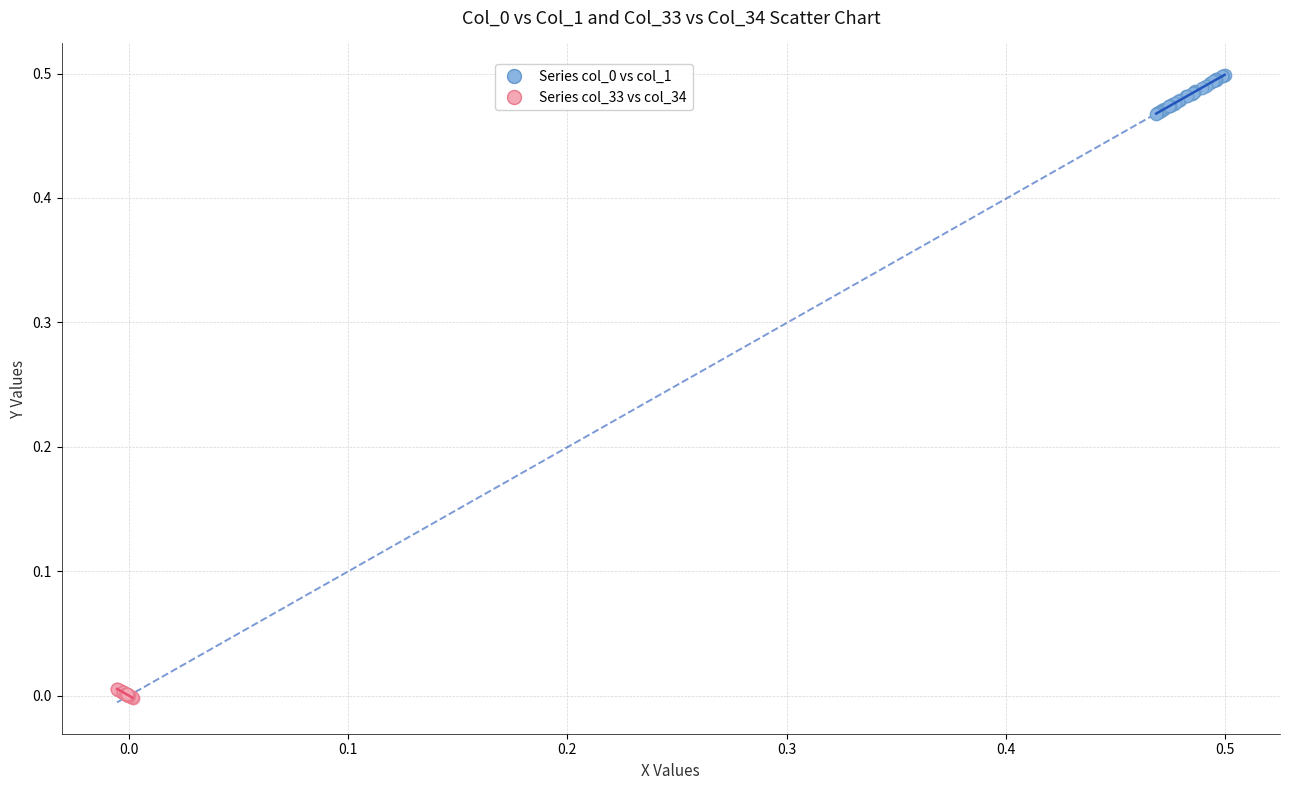

Which series contains the lowest Y value?

Series col_33 vs col_34